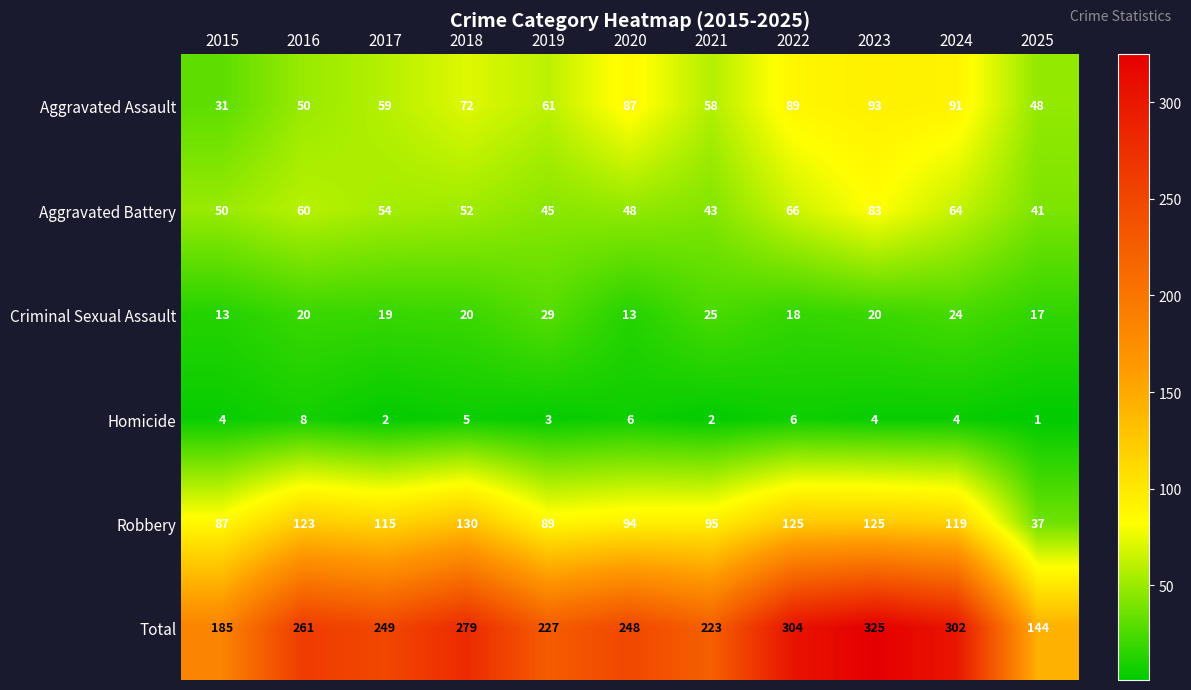

At which category is the sum across all series the highest?

2023